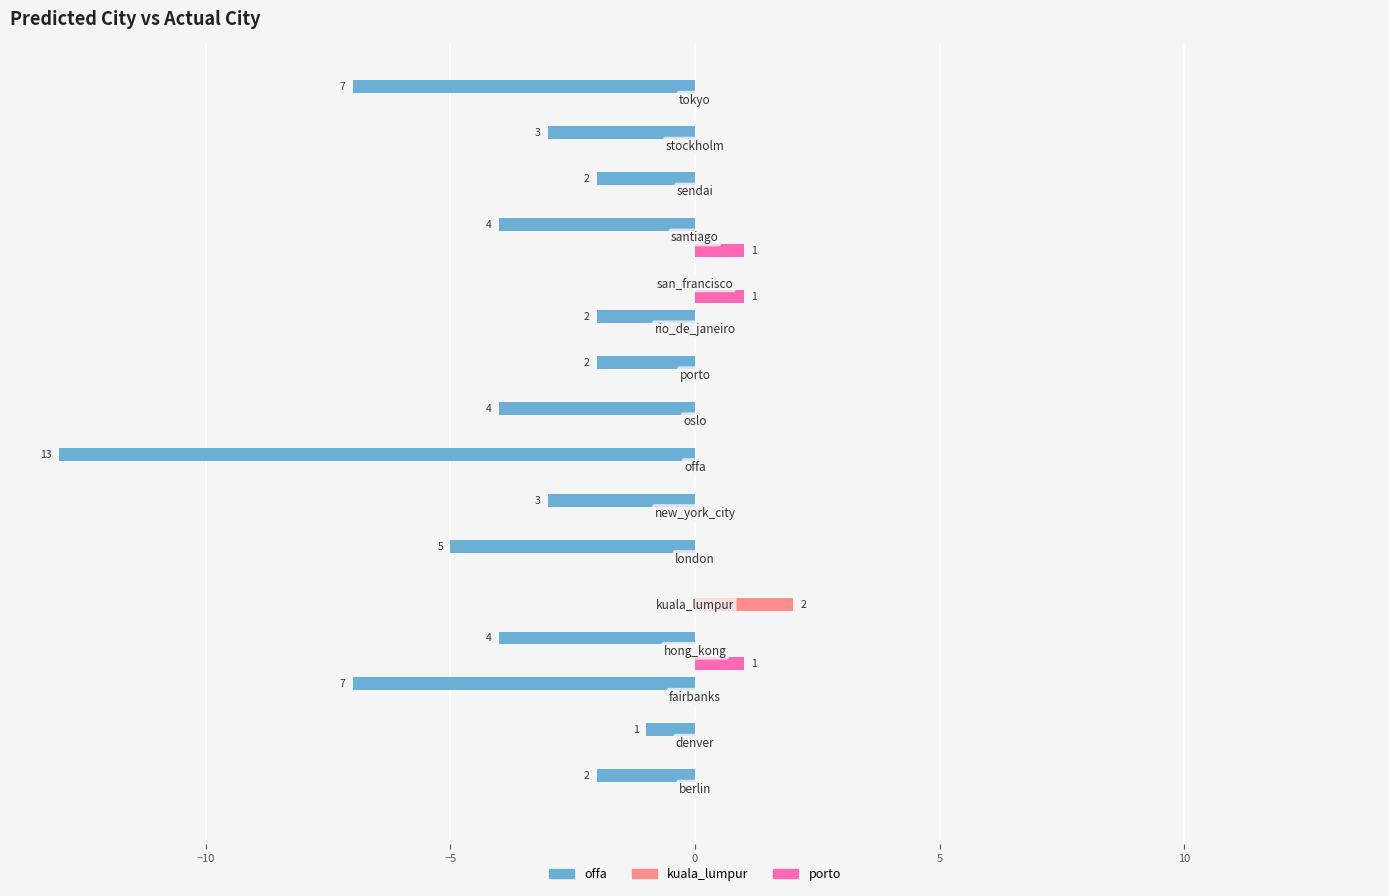

How many data points does each series have?

16